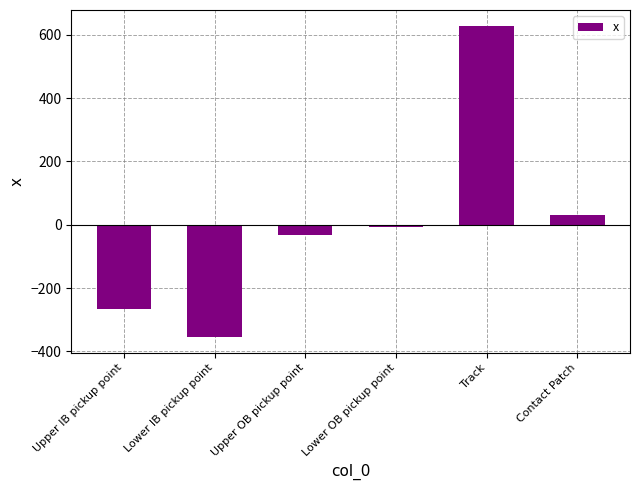

Rank the categories by value from lowest to highest.

Lower IB pickup point, Upper IB pickup point, Upper OB pickup point, Lower OB pickup point, Contact Patch, Track